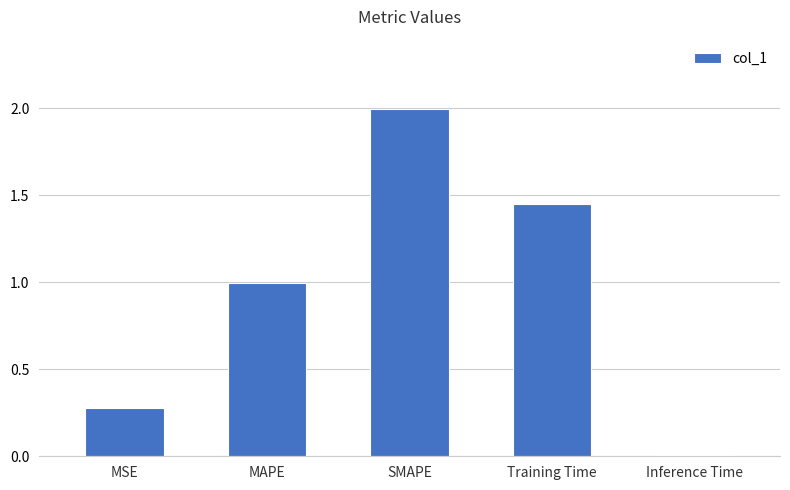

Which label corresponds to the smallest value in the chart?

Inference Time